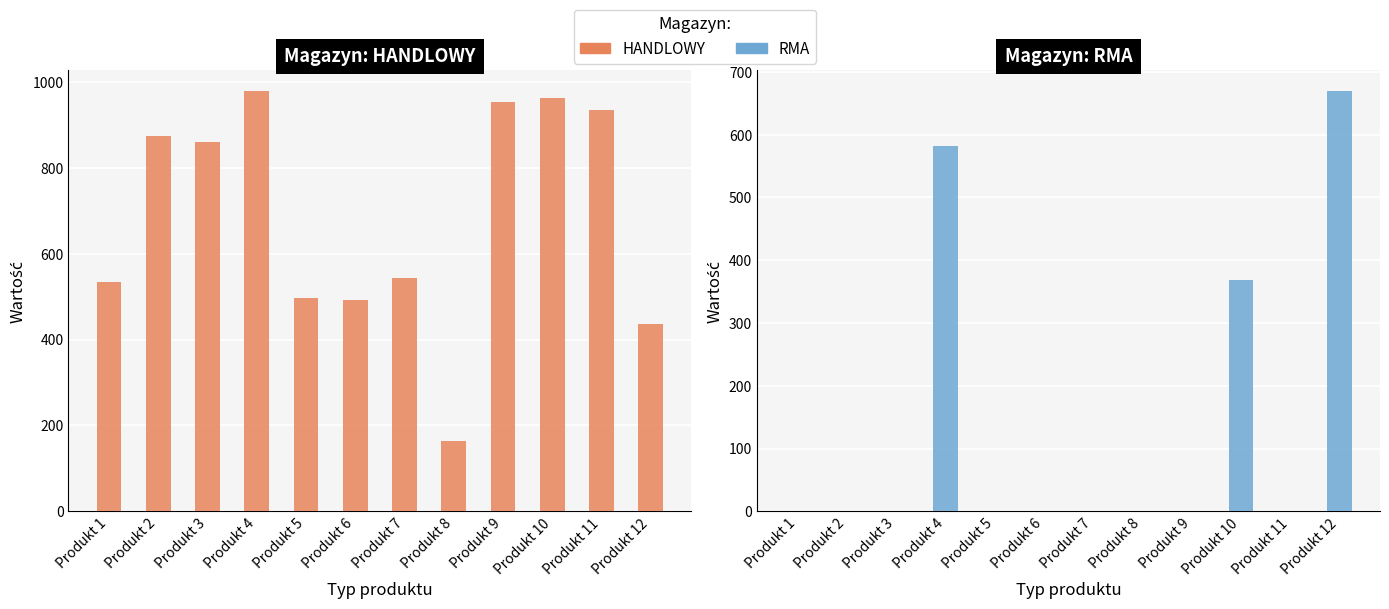

Where does the HANDLOWY series first go above 861?

Produkt 2